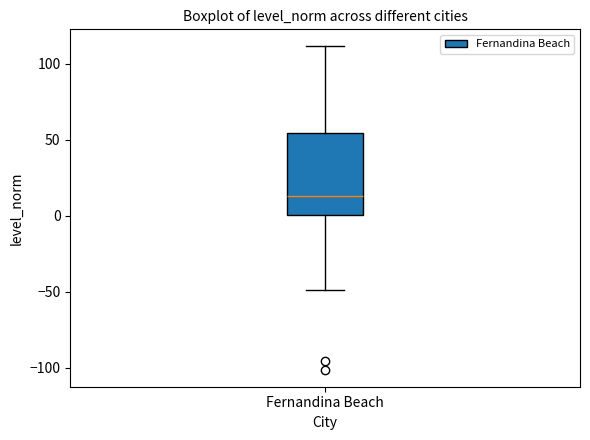

Where does the upper whisker of the box for Fernandina Beach end on the y-axis? The values are not printed on the chart, so give them approximately, as read against the axis.

110